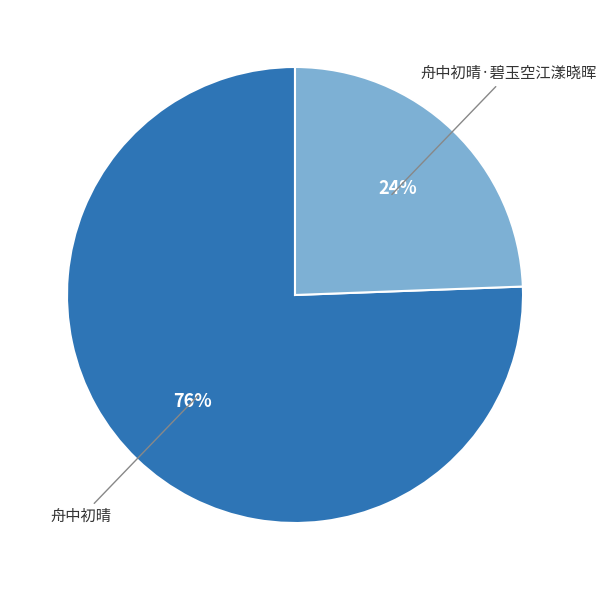

To the nearest percent, what is the average slice percentage?

50%